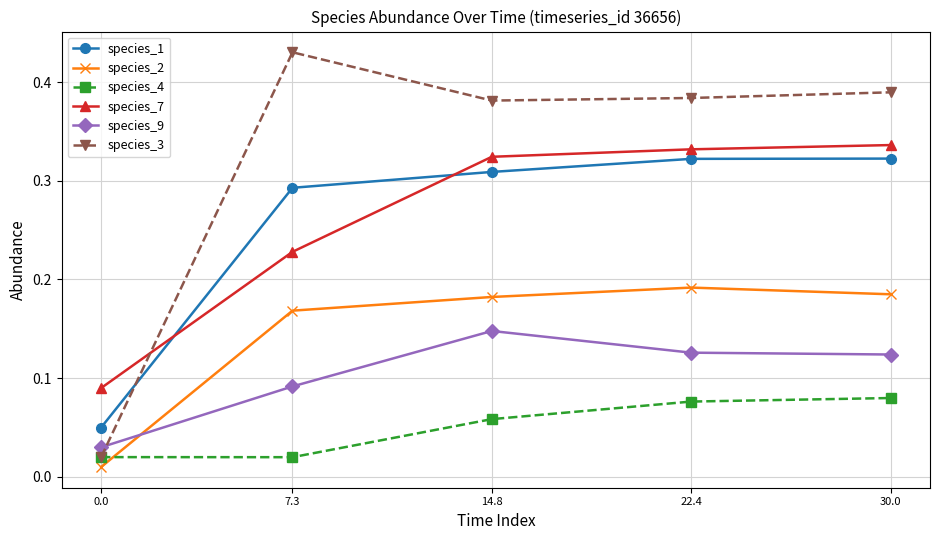

The species_1 series shows 0.4 at 14.8. True or false?

False